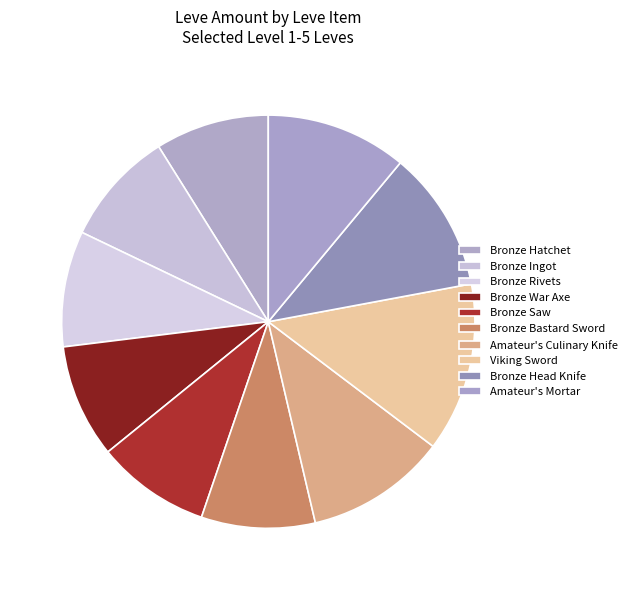

What portion of the pie excludes Amateur's Culinary Knife?

89.0%